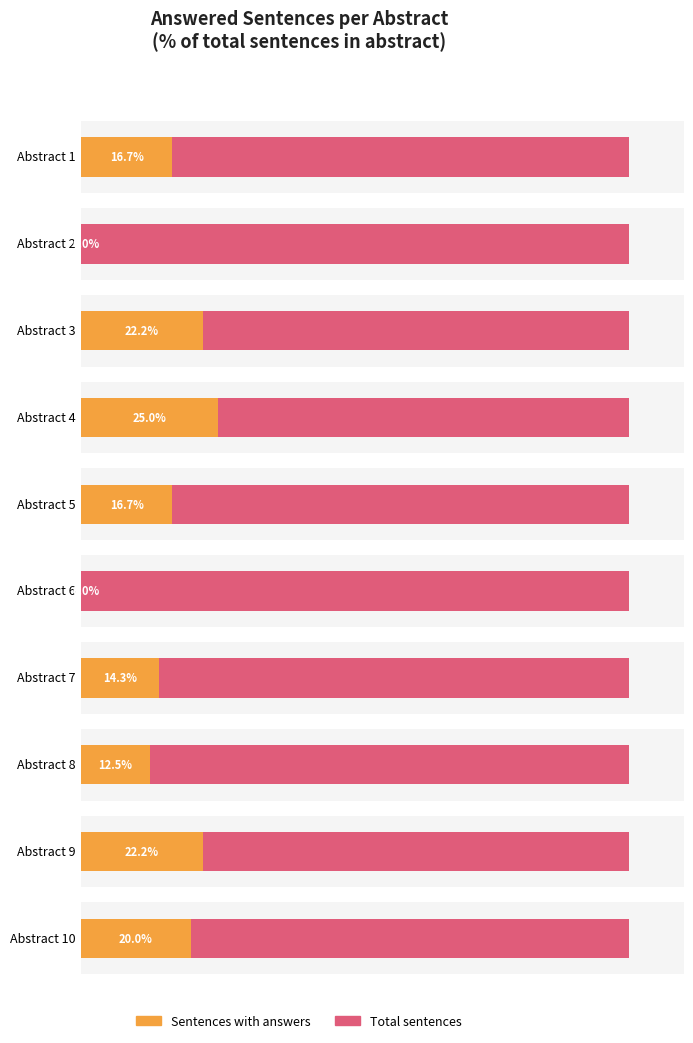

What is the sum of the Total sentences values at Abstract 7 and Abstract 1?

13